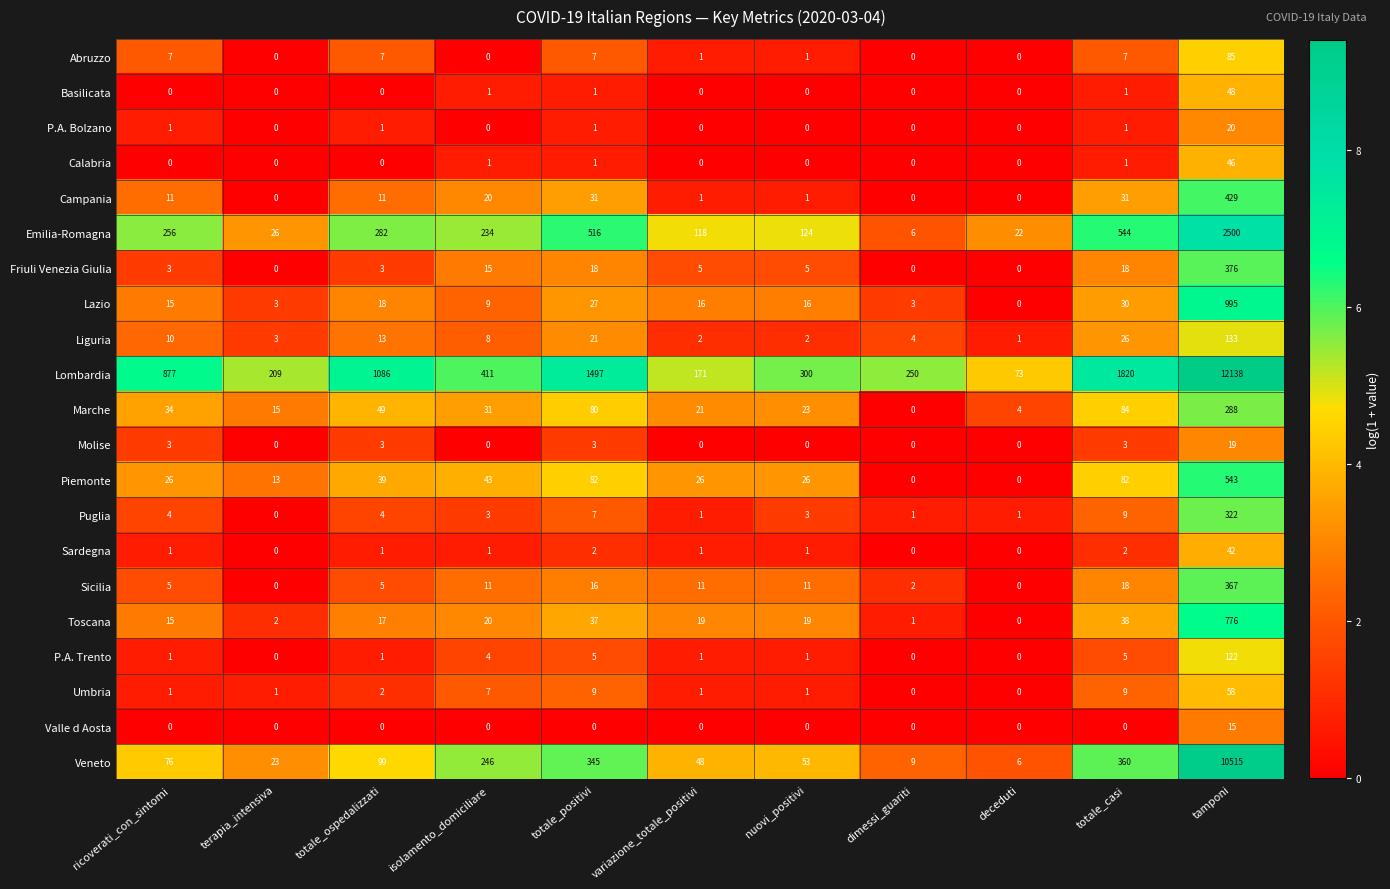

What is the total value across all series at isolamento_domiciliare?

1065